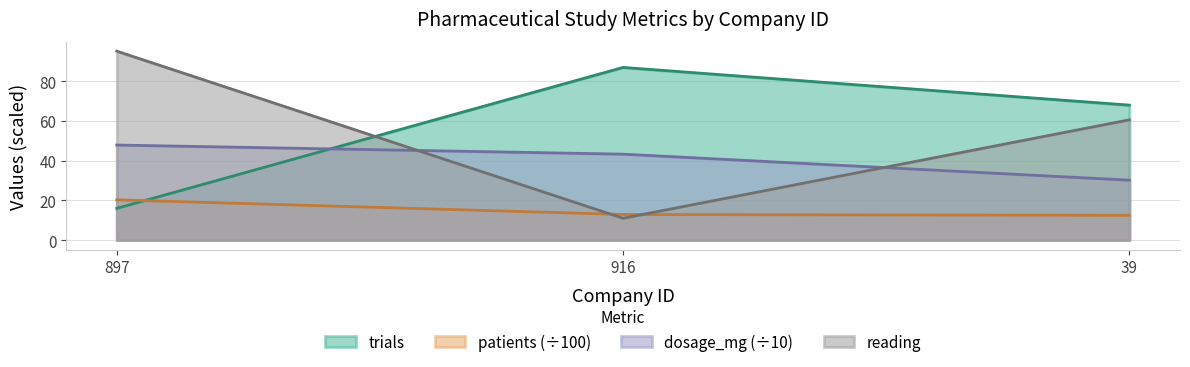

What position from the left is 39?

3